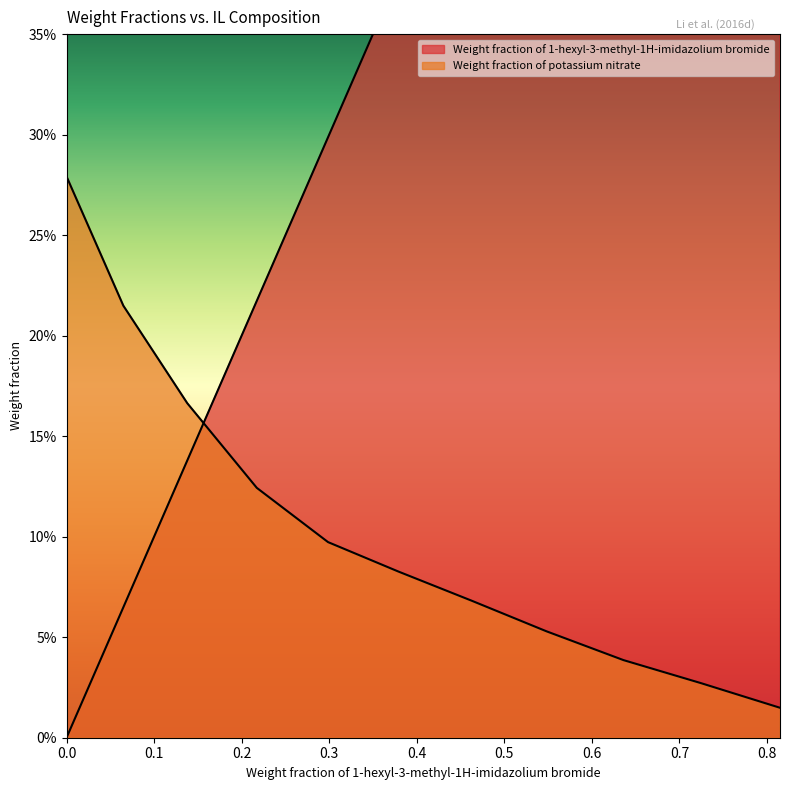

Read the Weight fraction of 1-hexyl-3-methyl-1H-imidazolium bromide value at 0.5484.

0.5